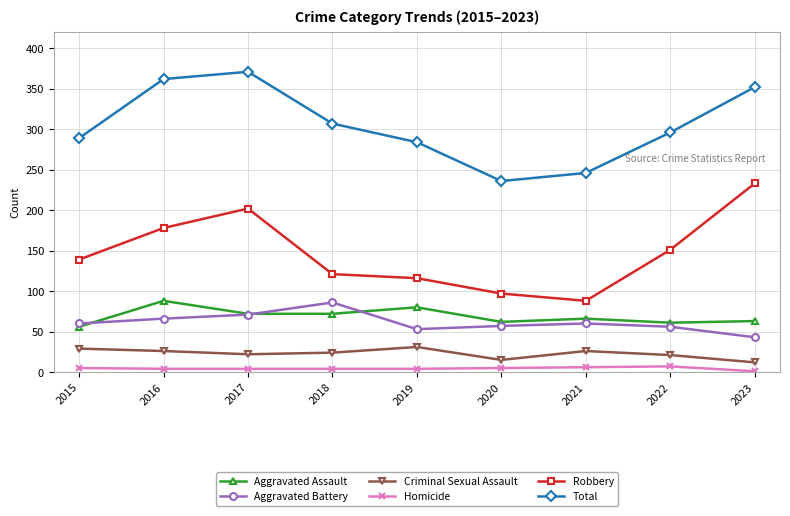

At which label does Criminal Sexual Assault first exceed 24?

2015